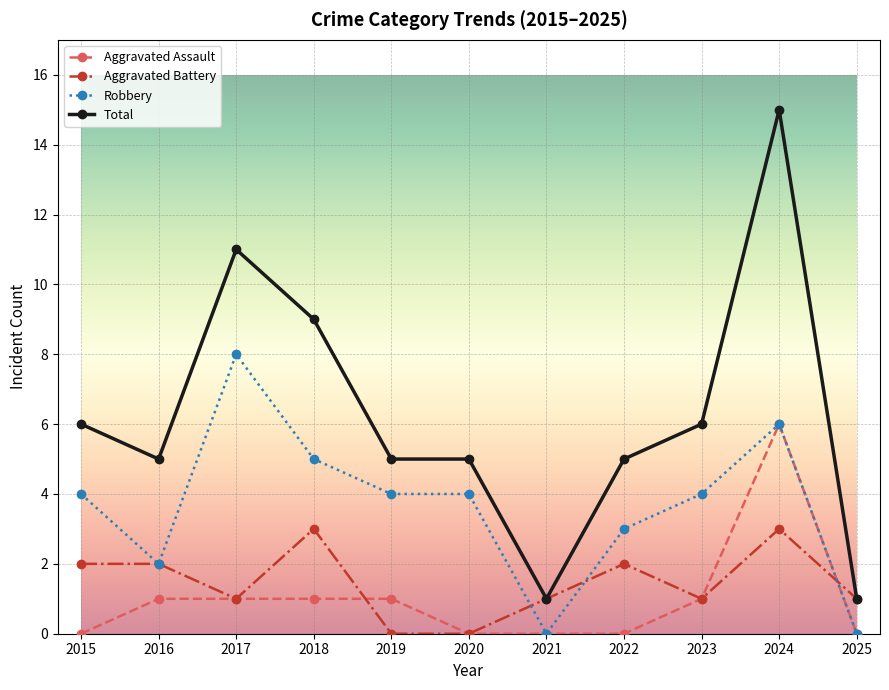

What is the value of the Total point at the 6th from the left?

5